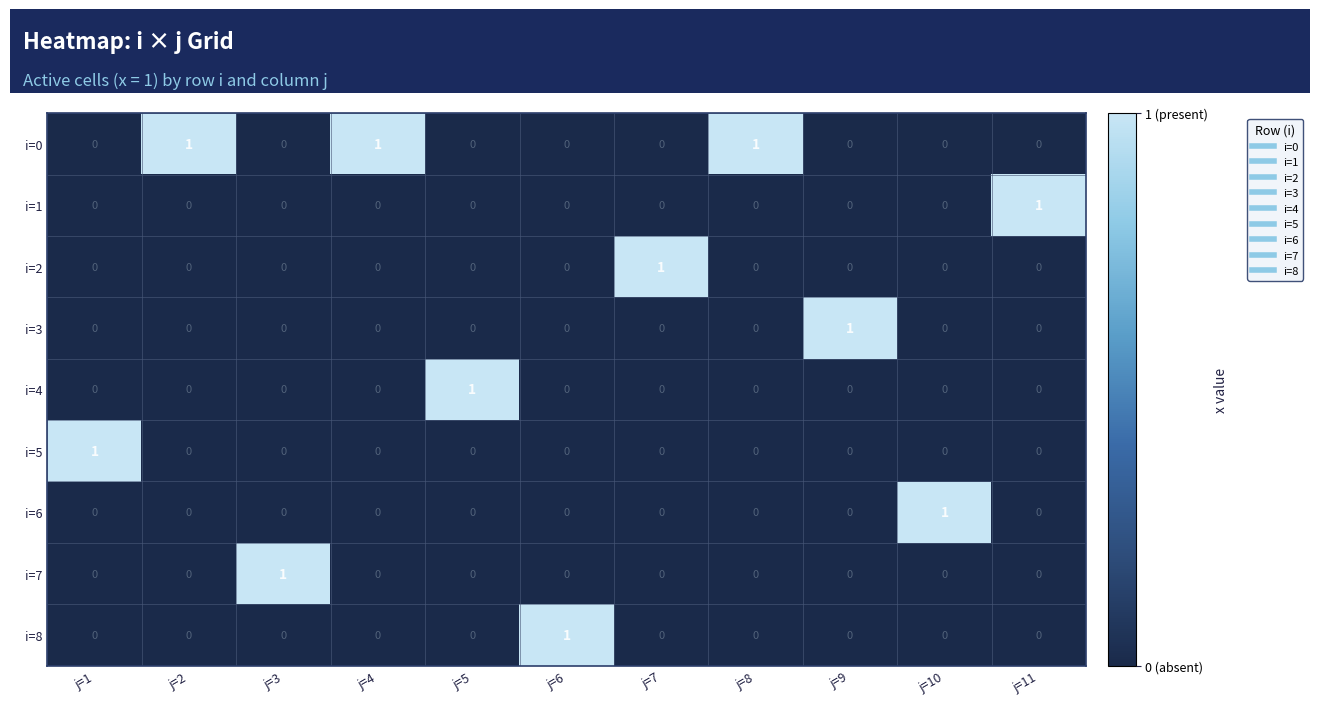

At how many categories does at least one series exceed 0?

11